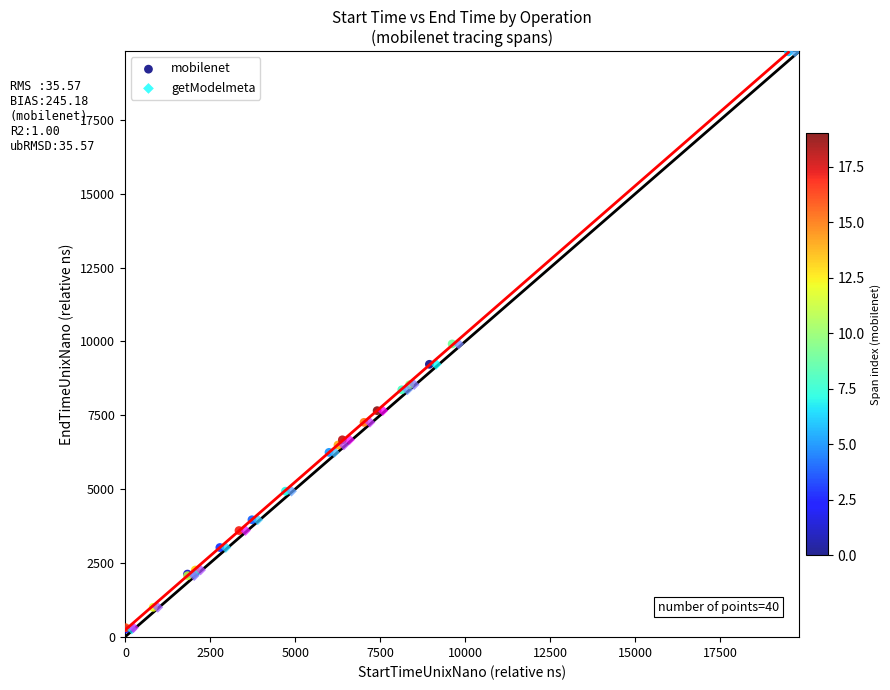

Which series has the widest spread of Y values?

getModelmeta